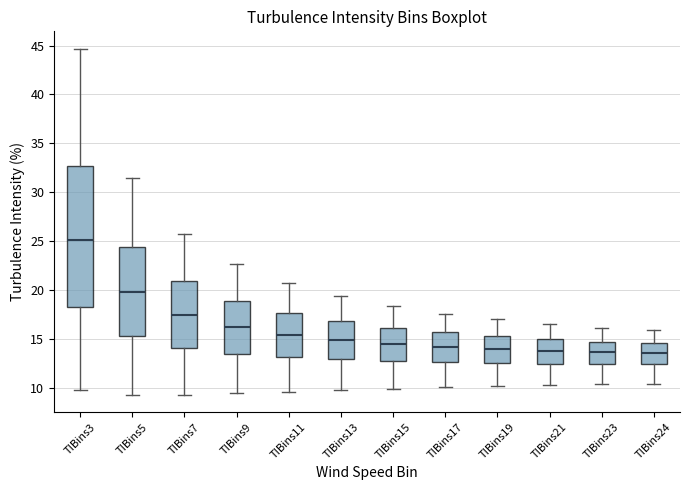

Comparing the boxes themselves (not the whiskers), which one is the tallest?

TIBins3